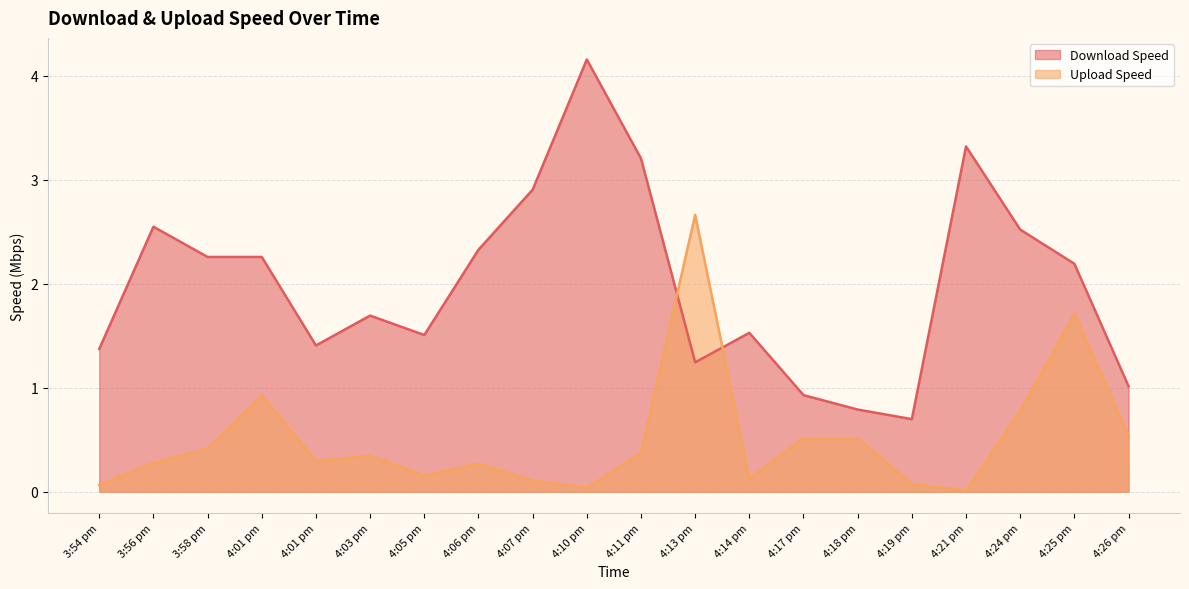

Reading right to left, transcribe all the data shown in this chart.

Download Speed: 1.0	2.2	2.5	3.3	0.7	0.8	0.9	1.5	1.2	3.2	4.2	2.9	2.3	1.5	1.7	1.4	2.3	2.3	2.5	1.4
Upload Speed: 0.5	1.7	0.8	0.0	0.1	0.5	0.5	0.1	2.7	0.4	0.0	0.1	0.3	0.2	0.3	0.3	0.9	0.4	0.3	0.1